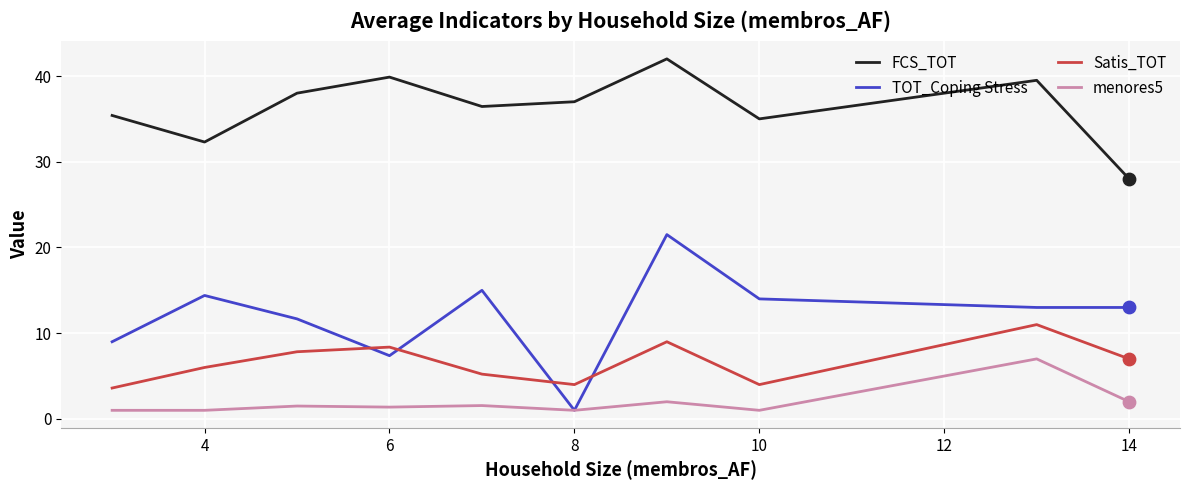

What are all the series names shown in the legend?

FCS_TOT, TOT_Coping Stress, Satis_TOT, menores5